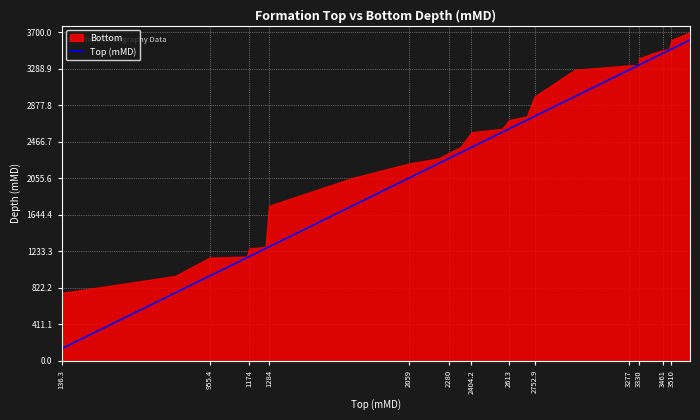

What is the difference between the maximum and minimum values?

3476.8